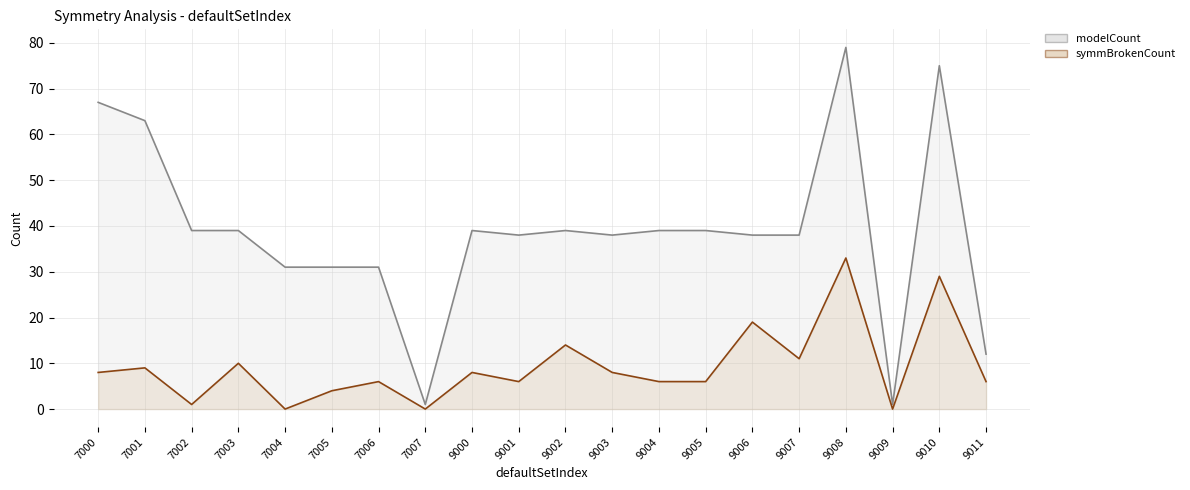

List the series in order of their overall mean, highest first.

modelCount, symmBrokenCount